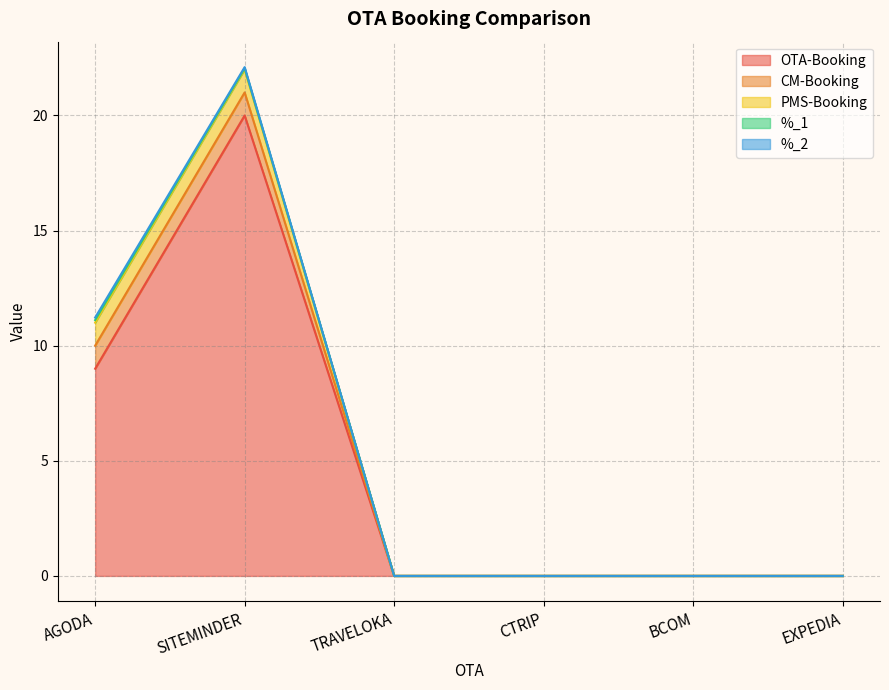

What is the label of the 2nd point from the right?

BCOM